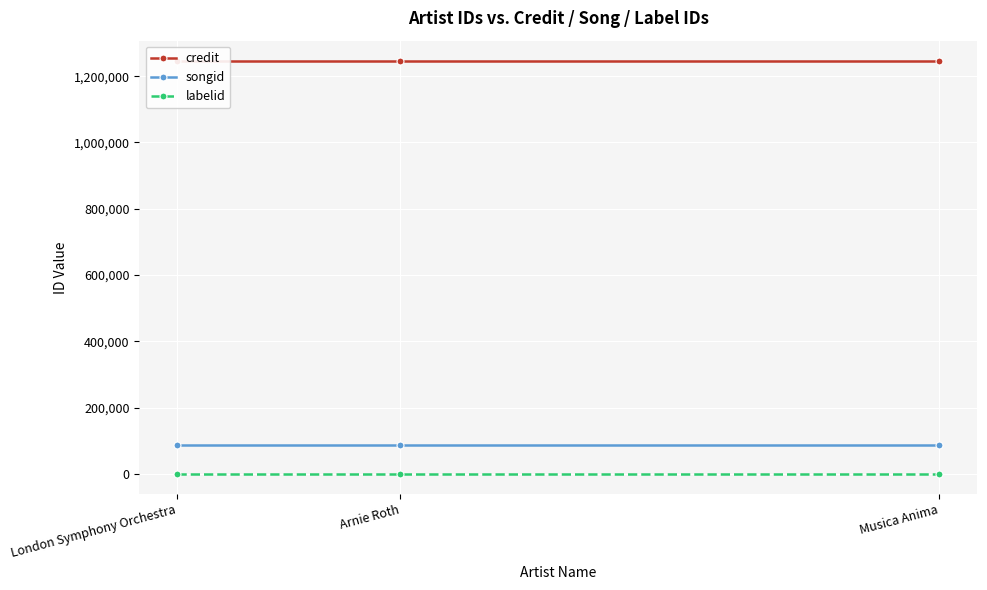

What is the label of the 2nd point from the right?

Arnie Roth